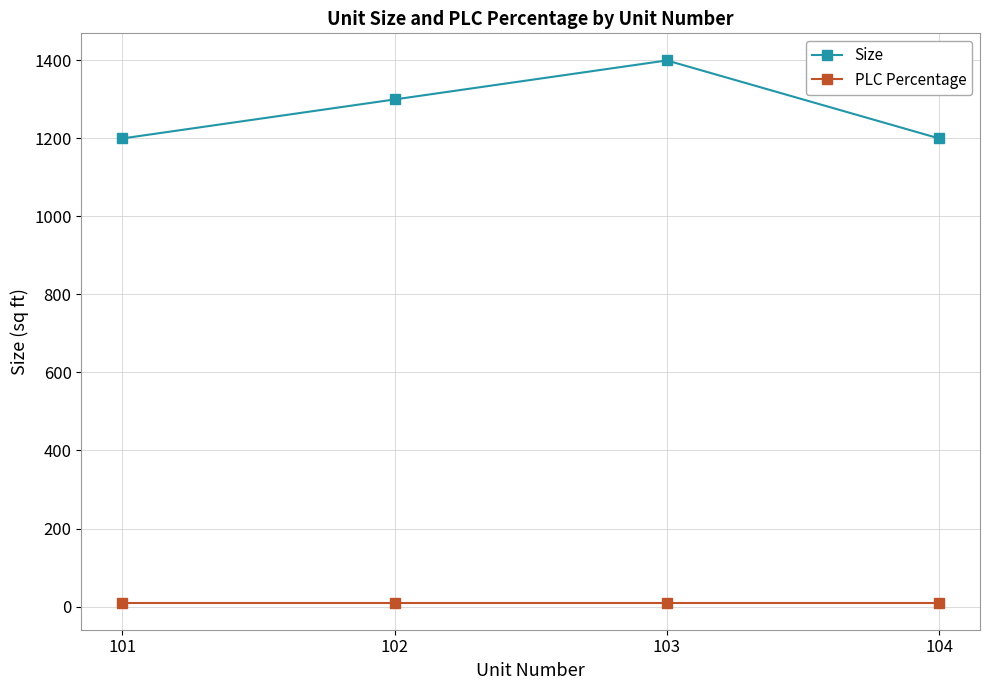

How many Size values are between 1200 and 1400?

4